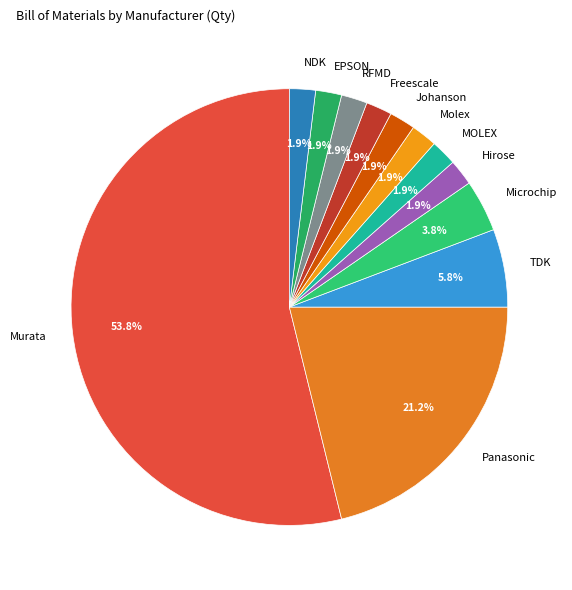

To the nearest percent, what is the difference between the Molex and TDK slice percentages?

4%